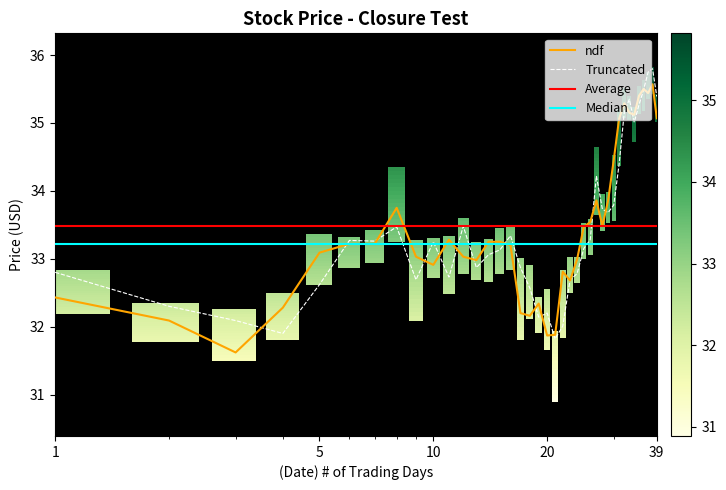

What is the minimum value for Truncated?

31.8